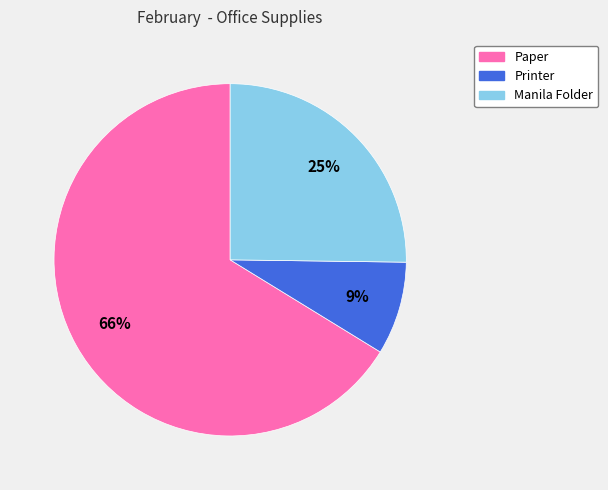

To the nearest percent, what is the difference between the Paper and Manila Folder slice percentages?

41%